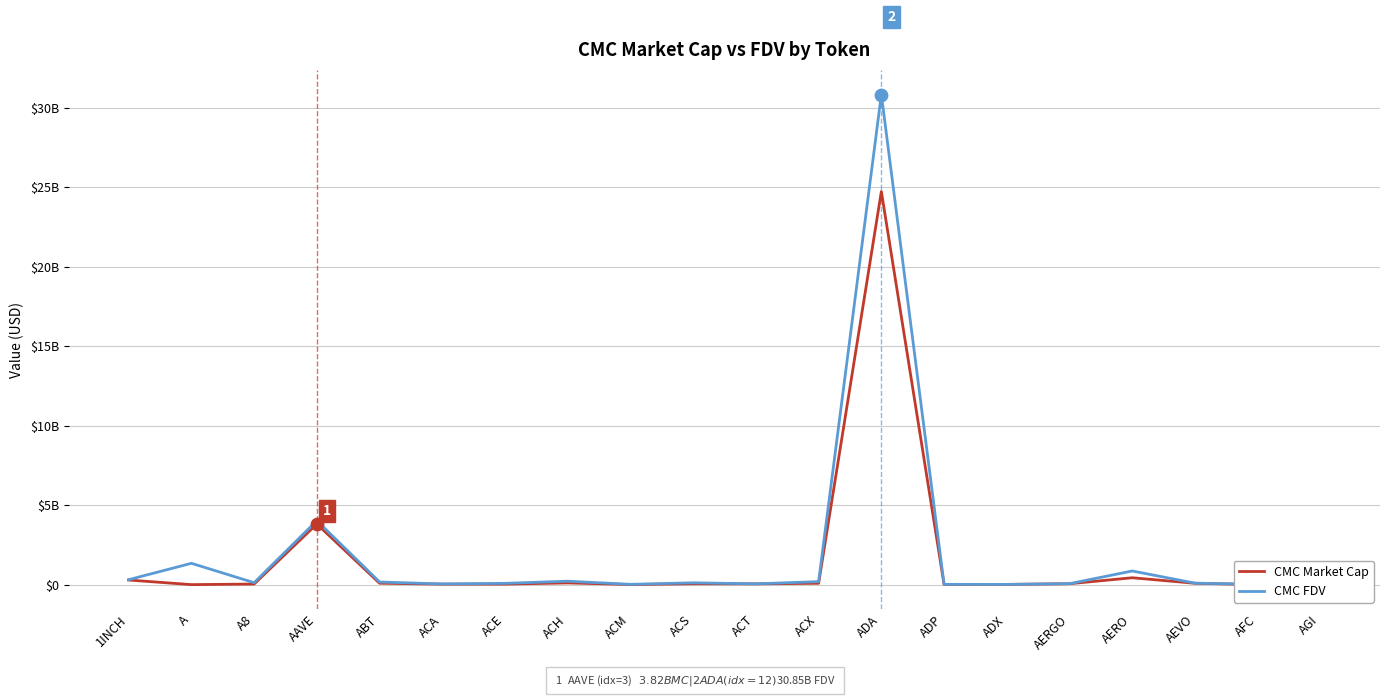

At which category is the sum across all series the highest?

ADA